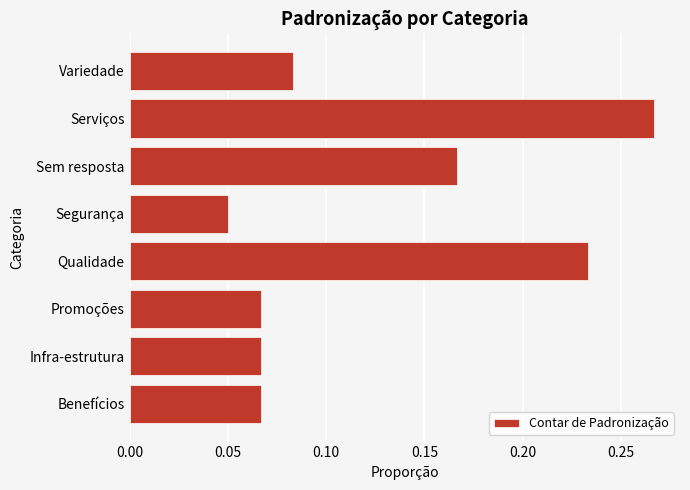

The value at Serviços is 0.1. True or false?

False